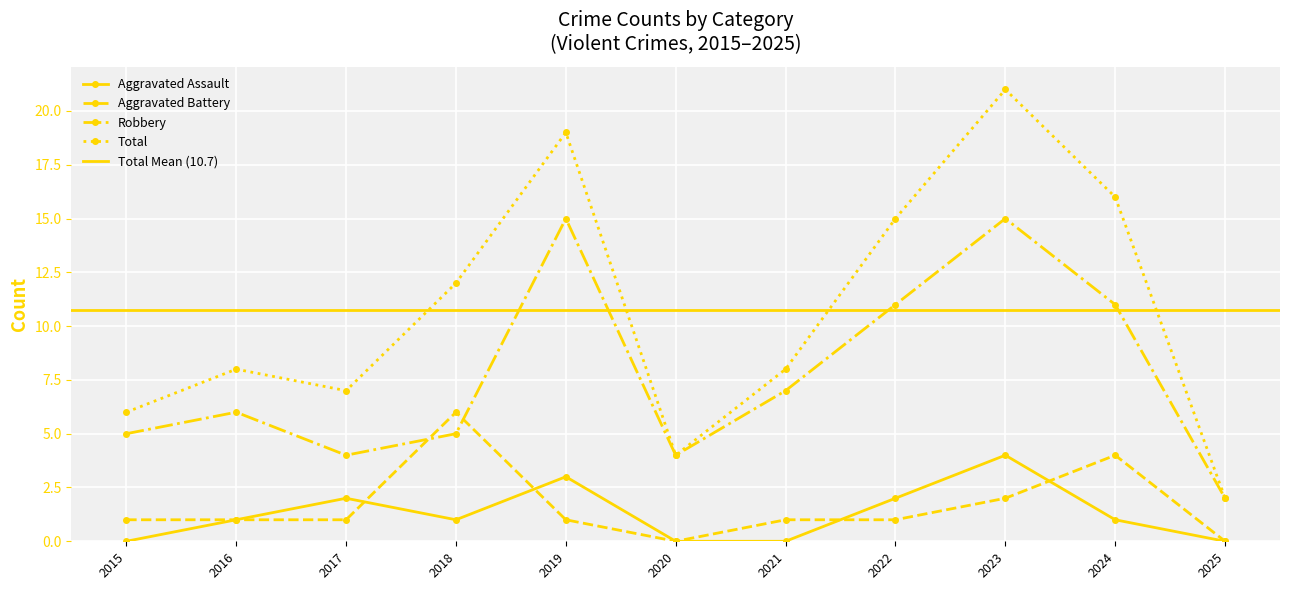

What are all the series names shown in the legend?

Aggravated Assault, Aggravated Battery, Robbery, Total